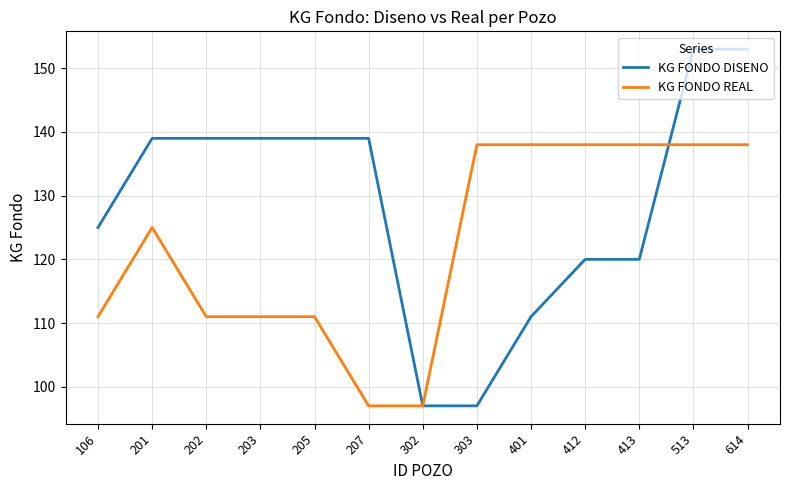

Which series has the widest spread of values?

KG FONDO DISENO